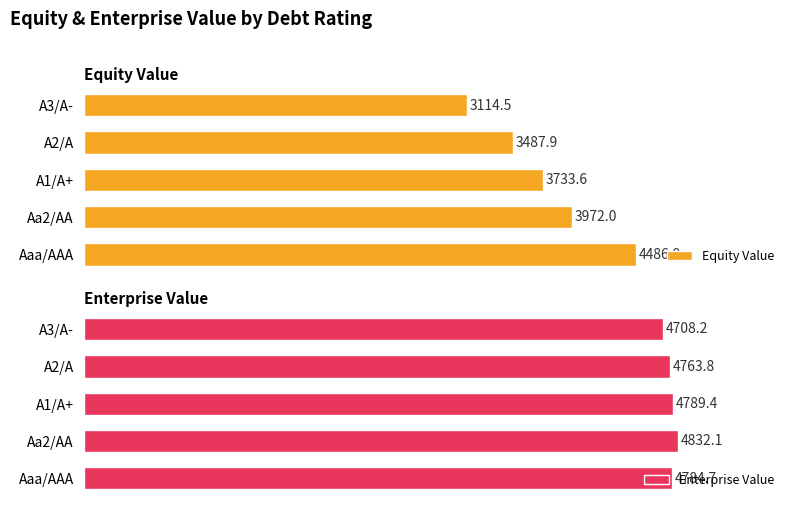

How many series are shown in this chart?

2